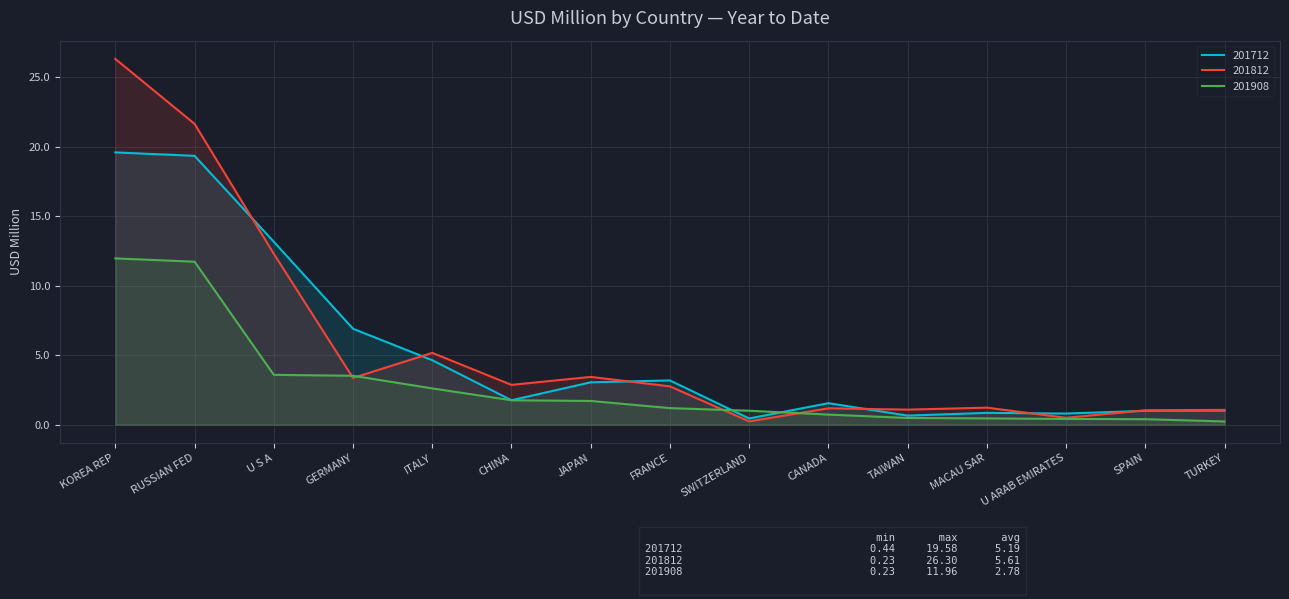

Between KOREA REP and CANADA, which series saw the biggest shift?

201812